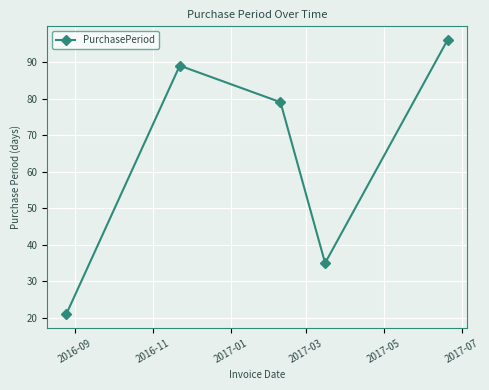

What is the smallest value displayed?

21